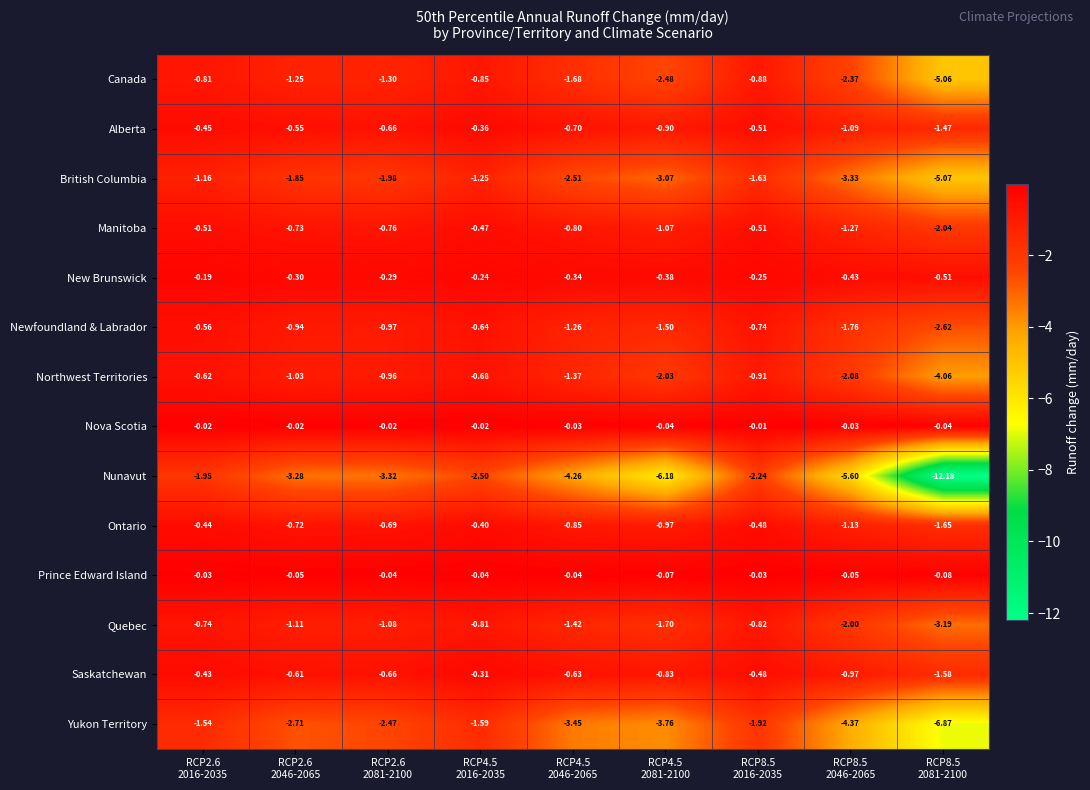

Which series has the largest range (max minus min)?

Nunavut